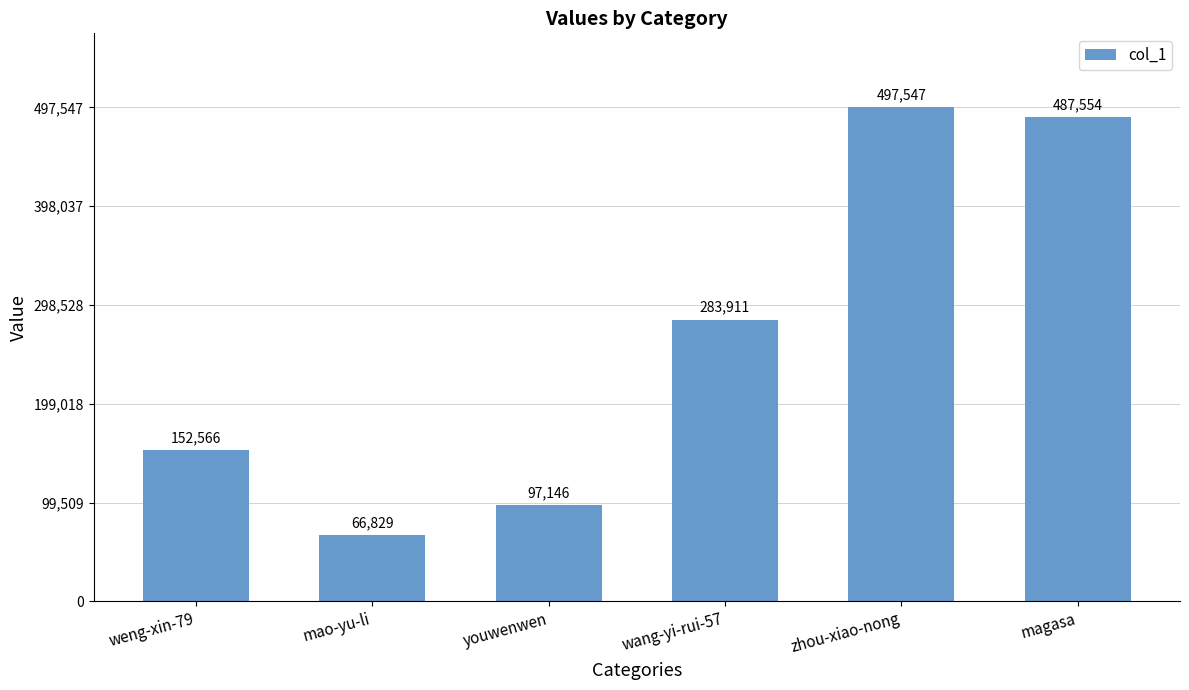

Reading left to right, list all the values displayed in this chart.

152566	66829	97146	283911	497547	487554